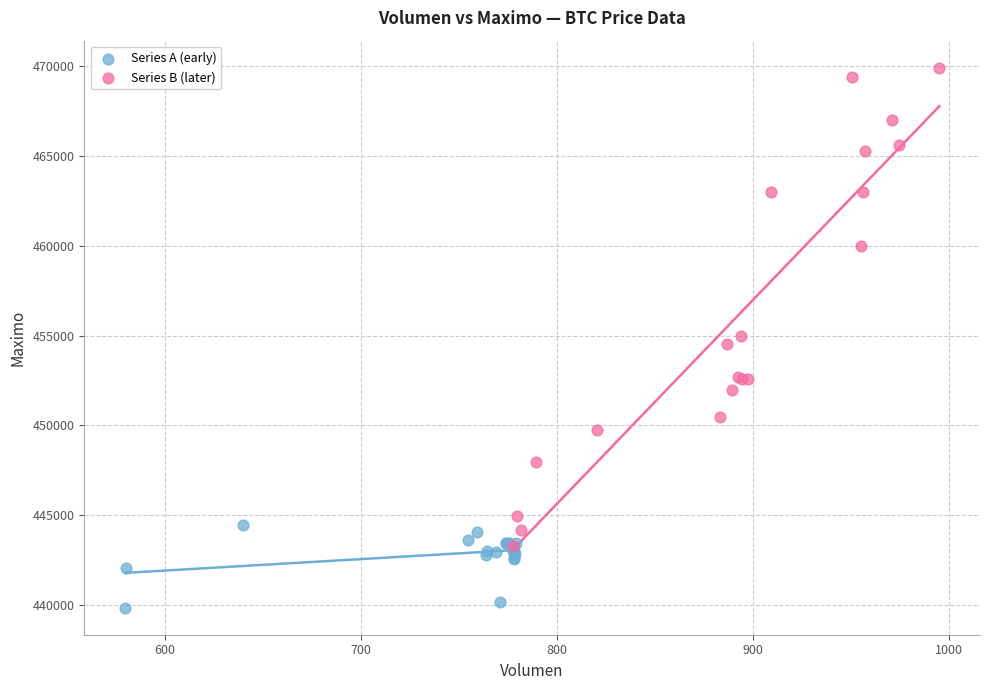

Which series contains the highest Y value?

Series B (later)